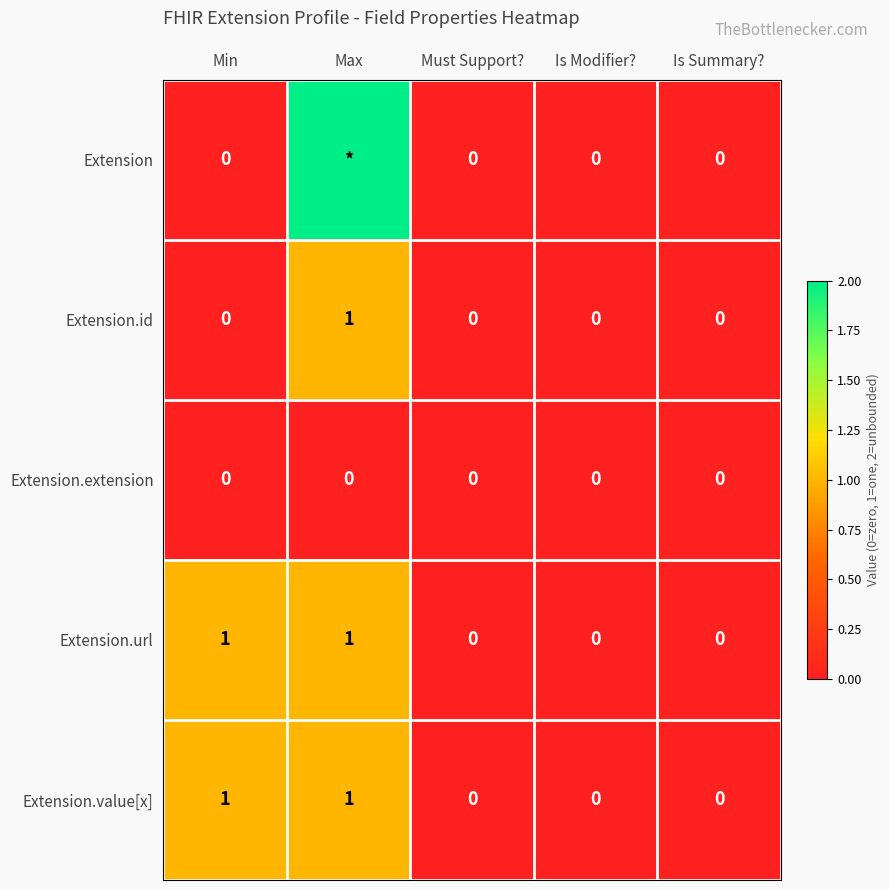

Is the value of Extension at Is Summary? greater than the value of Extension.value[x] at Max?

No